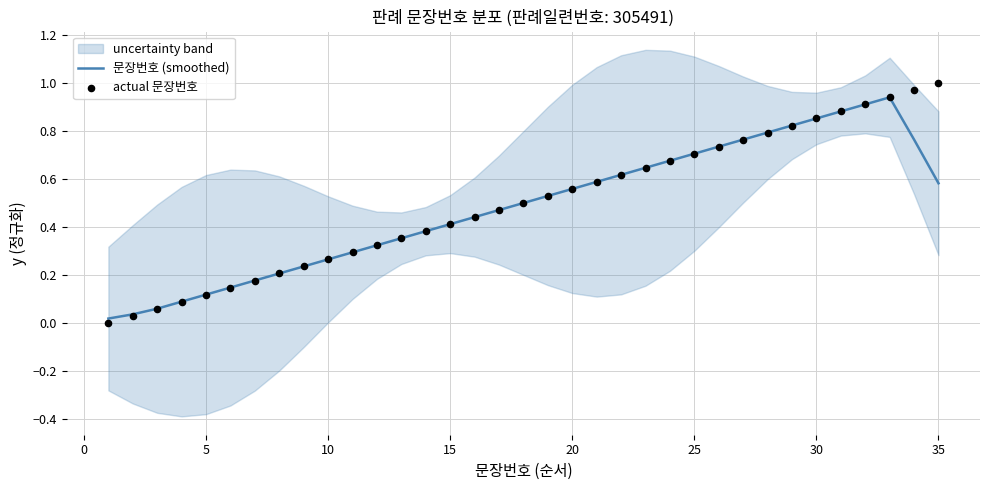

Which series contains the highest Y value?

actual 문장번호